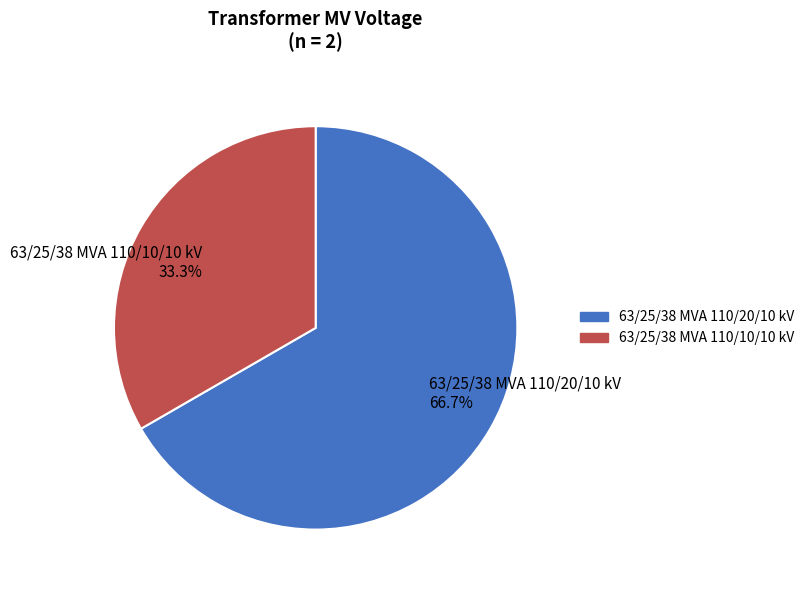

To the nearest percent, what is the combined percentage of 63/25/38 MVA 110/20/10 kV and 63/25/38 MVA 110/10/10 kV?

100%